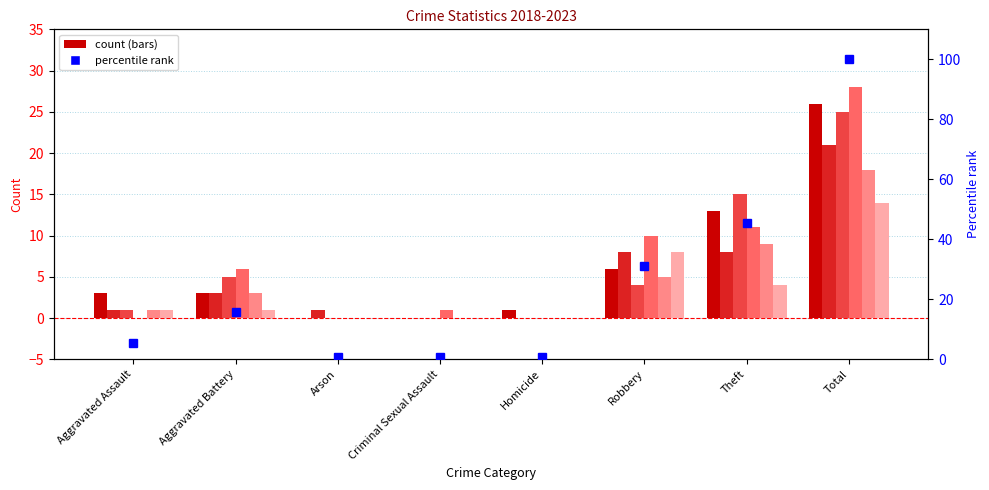

What is the average value?

25.0